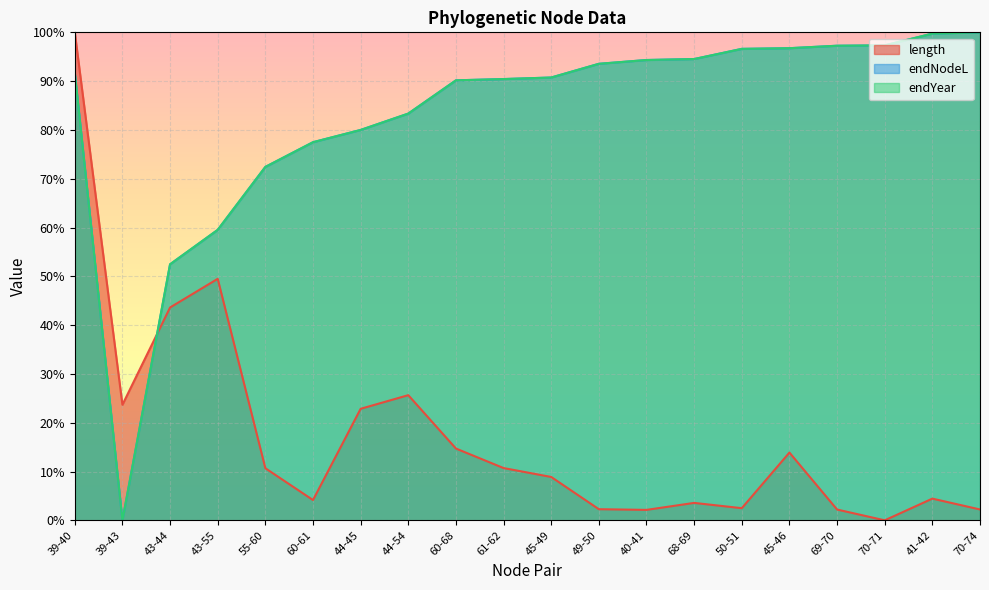

True or false: endNodeL has more than 1 points higher than both neighbors.

False